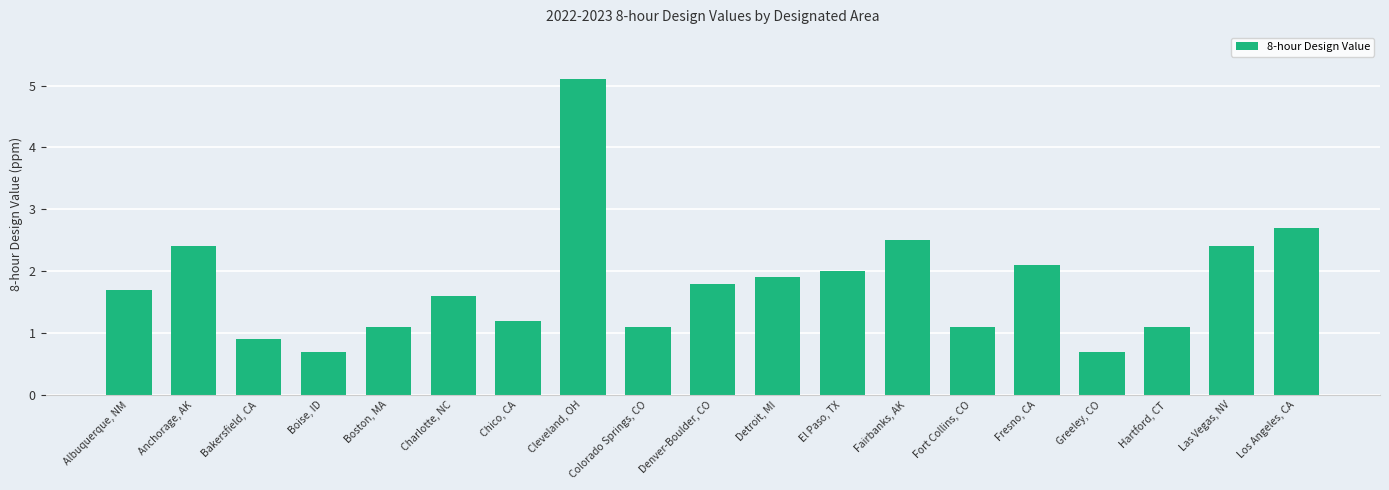

What position from the right is El Paso, TX?

8